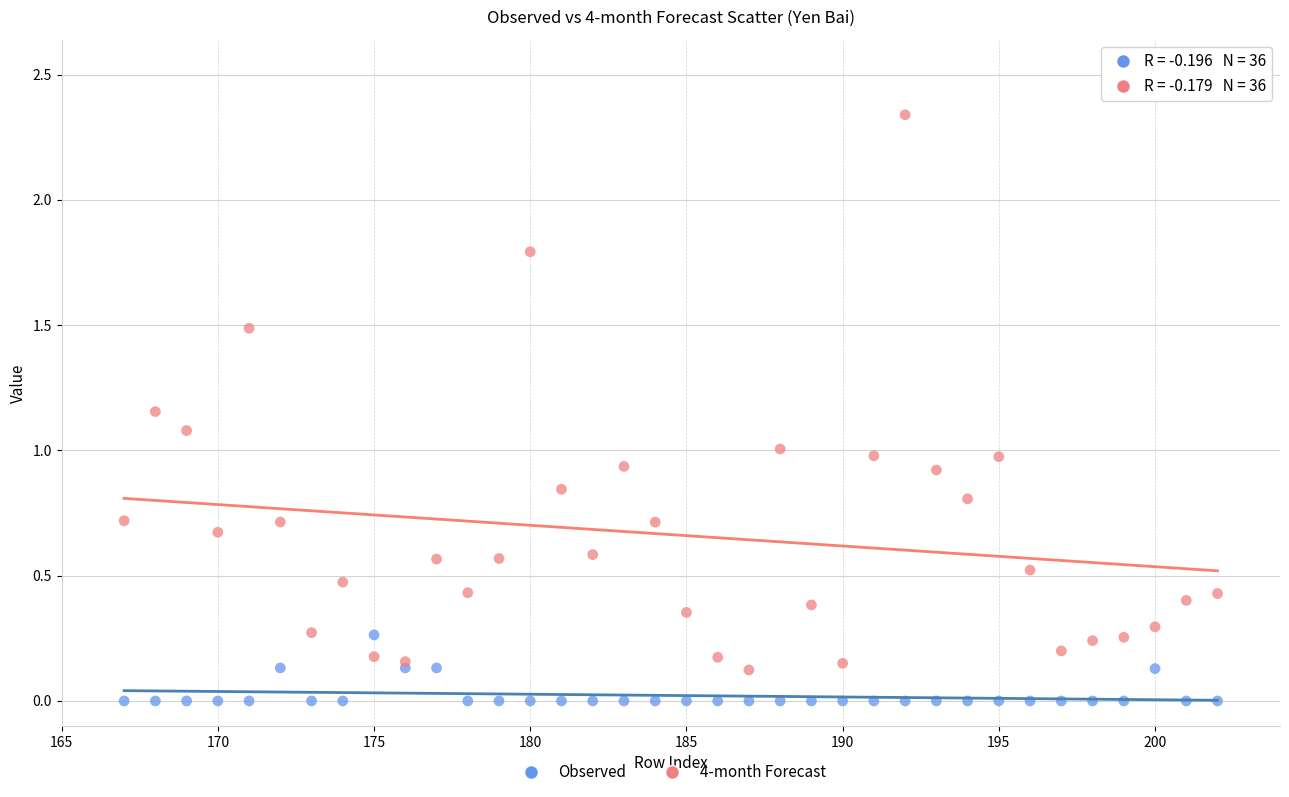

What are all the series names shown in the legend?

Observed, 4-month Forecast